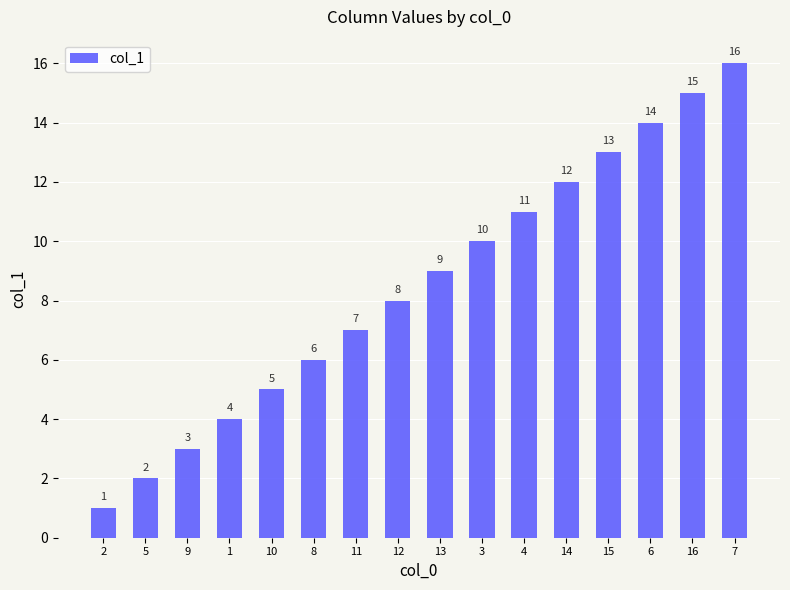

What is the label of the 6th bar from the right?

4